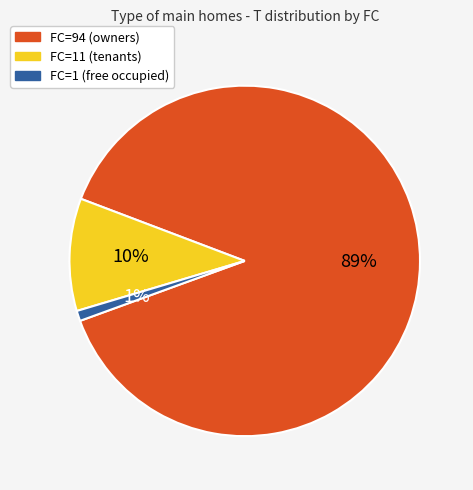

To the nearest percent, what is the difference between the largest and smallest slice percentages?

88%